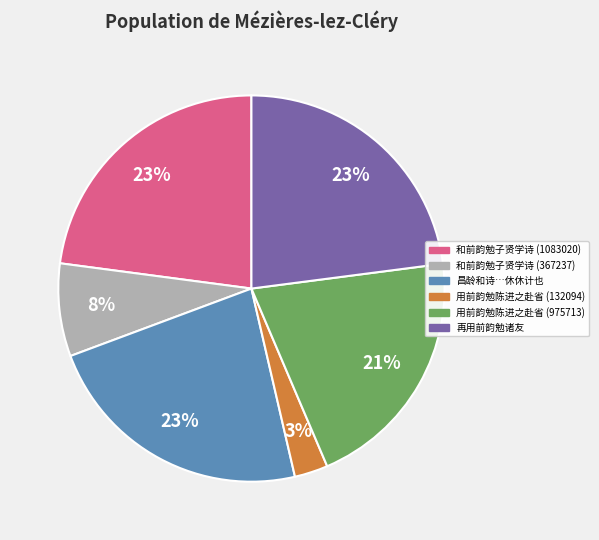

To the nearest percent, what is the difference between the largest and smallest slice percentages?

20%